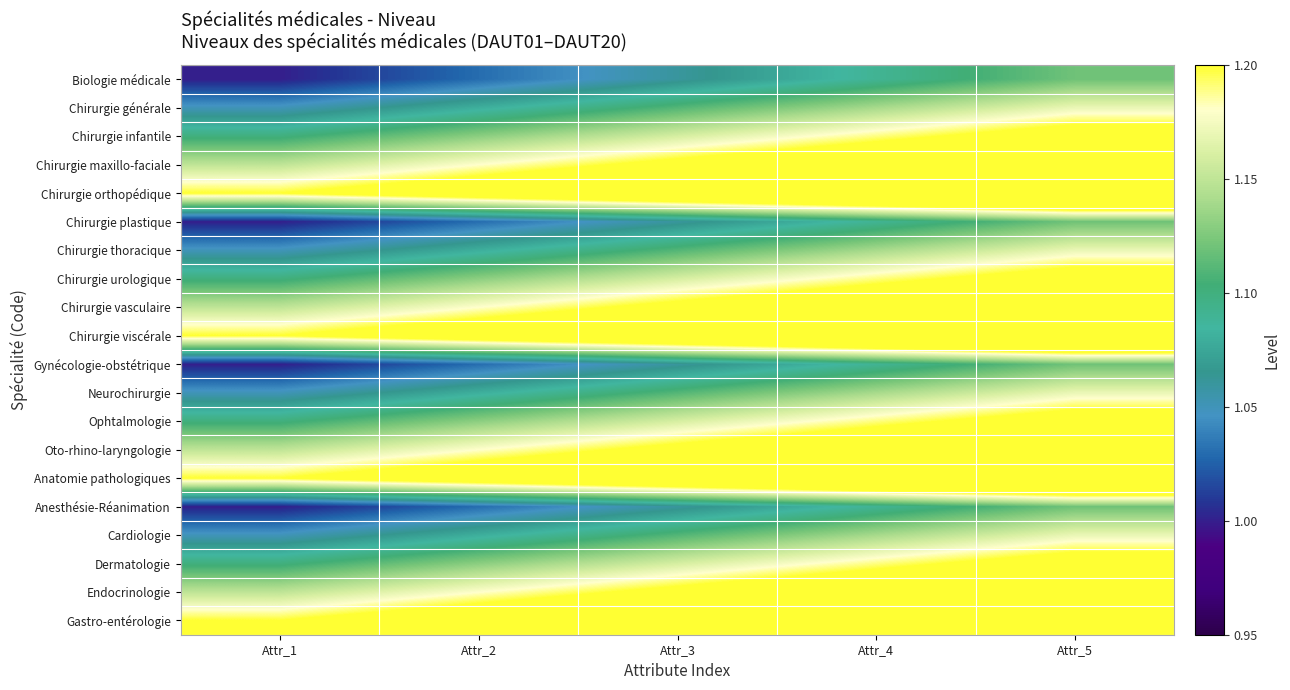

Between Attr_2 and Attr_1, which is larger?

Attr_2